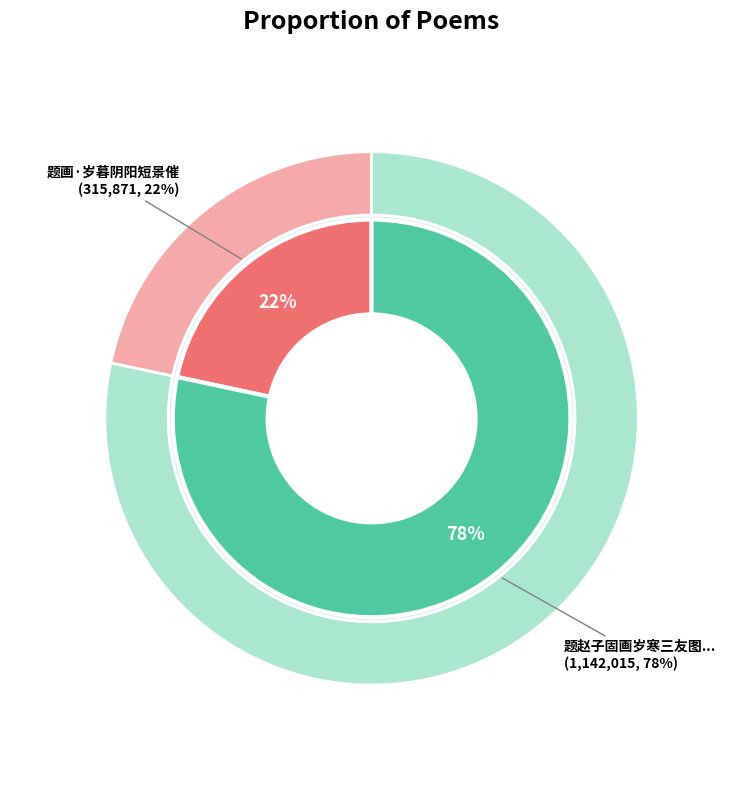

What is the change in value from 题画·岁暮阴阳短景催 to 题赵子固画岁寒三友图次韵?

+826144